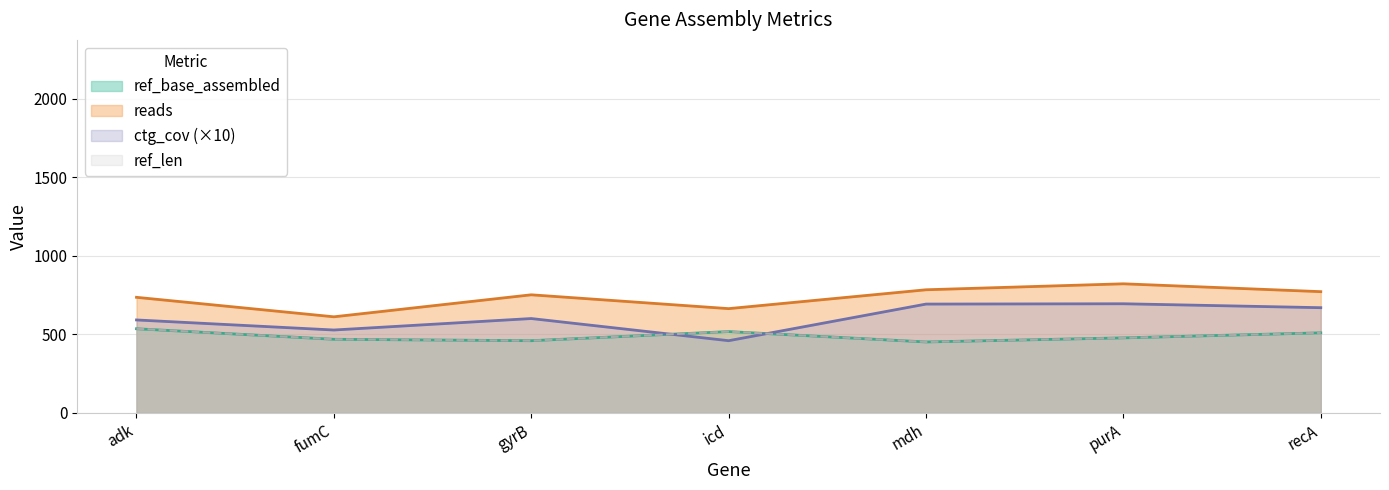

At how many categories does at least one series exceed 580?

7